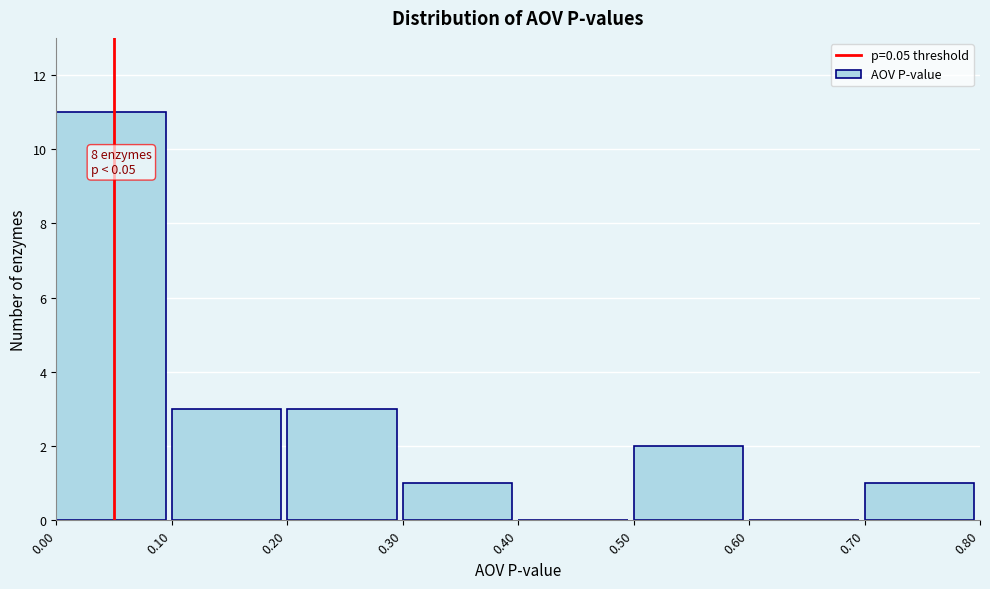

Which range on the x-axis has the tallest bar?

0.00 to 0.10